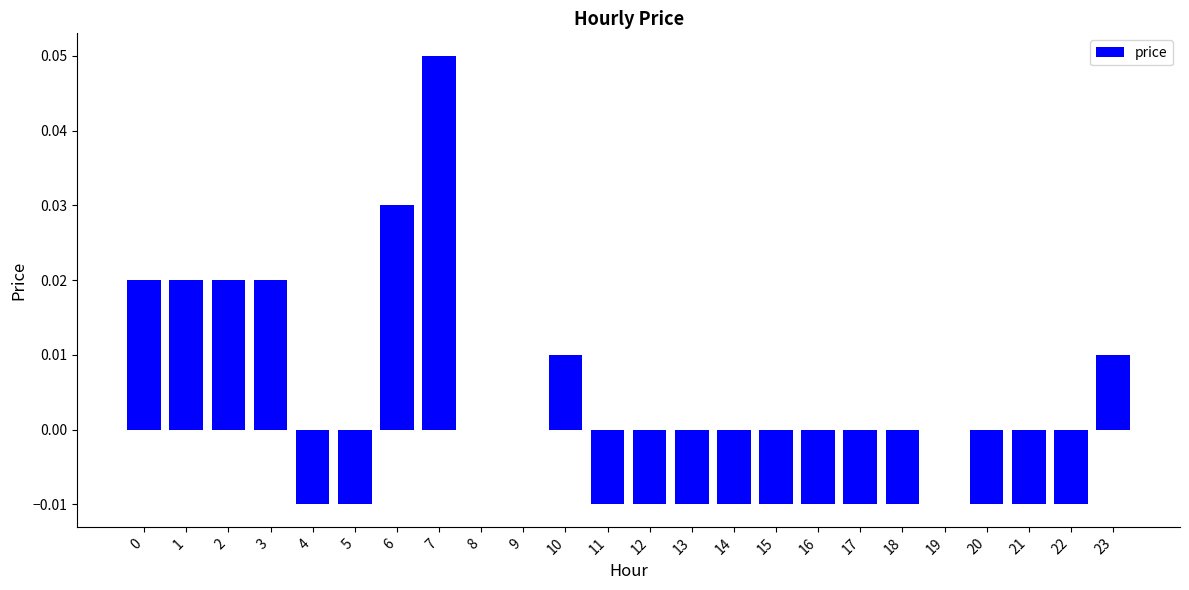

The chart shows a value of 0.0 at 9. True or false?

True